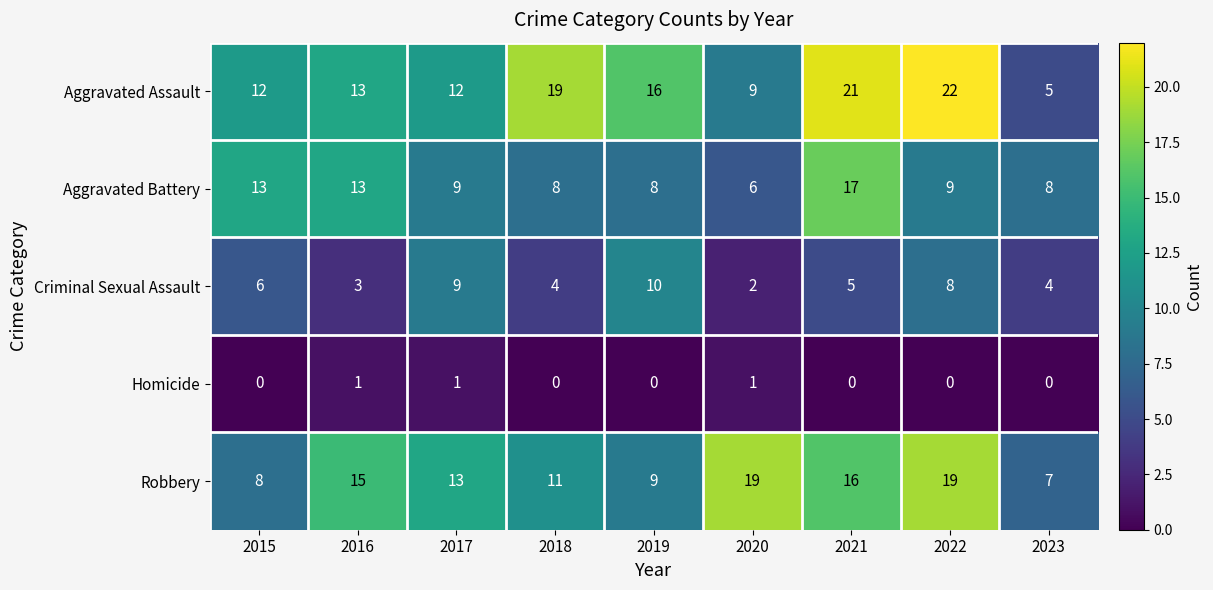

What is the difference between the second highest and minimum values in the Robbery series?

12